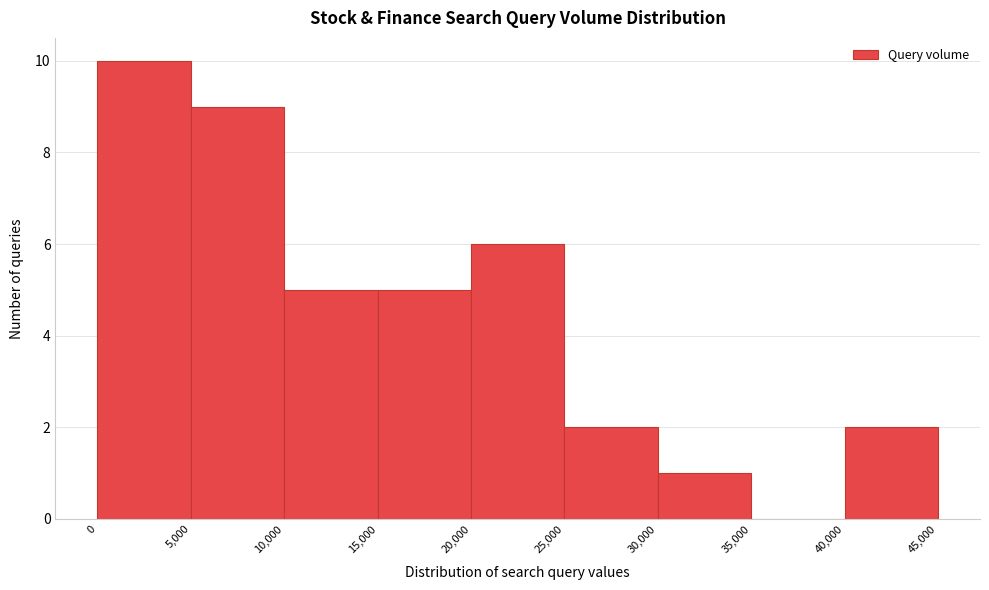

Reading left to right, transcribe this chart: for each bar, give the range it covers on the x-axis and its height. The values are not printed on the chart, so give them approximately, as read against the axis.

0 to 5,000: 10
5,000 to 10,000: 9
10,000 to 15,000: 5
15,000 to 20,000: 5
20,000 to 25,000: 6
25,000 to 30,000: 2
30,000 to 35,000: 1
35,000 to 40,000: 0
40,000 to 45,000: 2